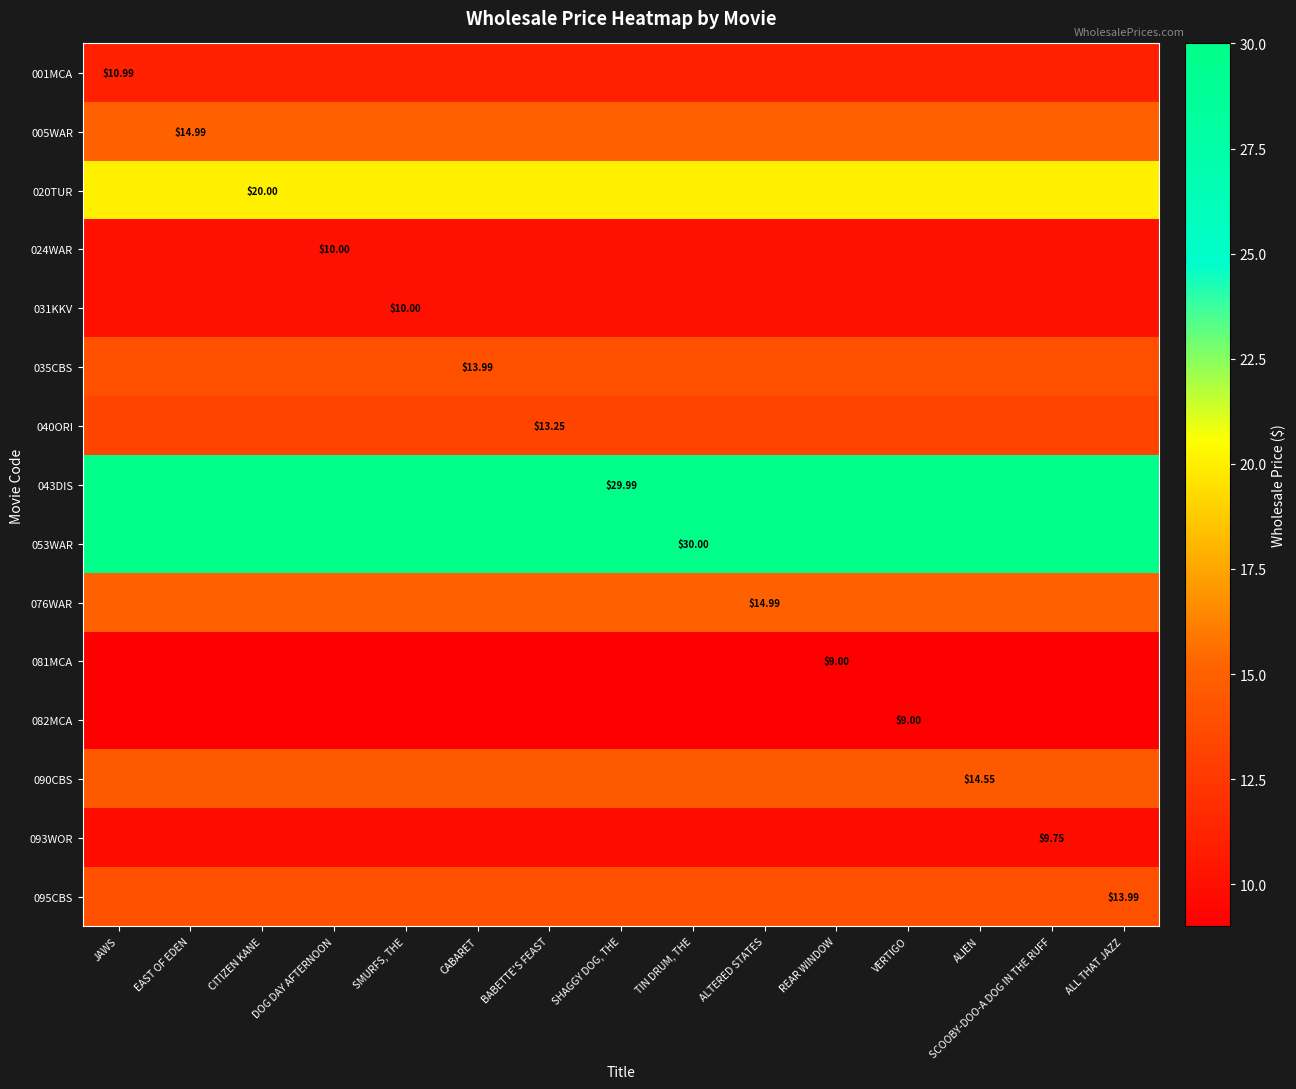

Is the value of 043DIS at CABARET greater than the value of 005WAR at ALTERED STATES?

Yes